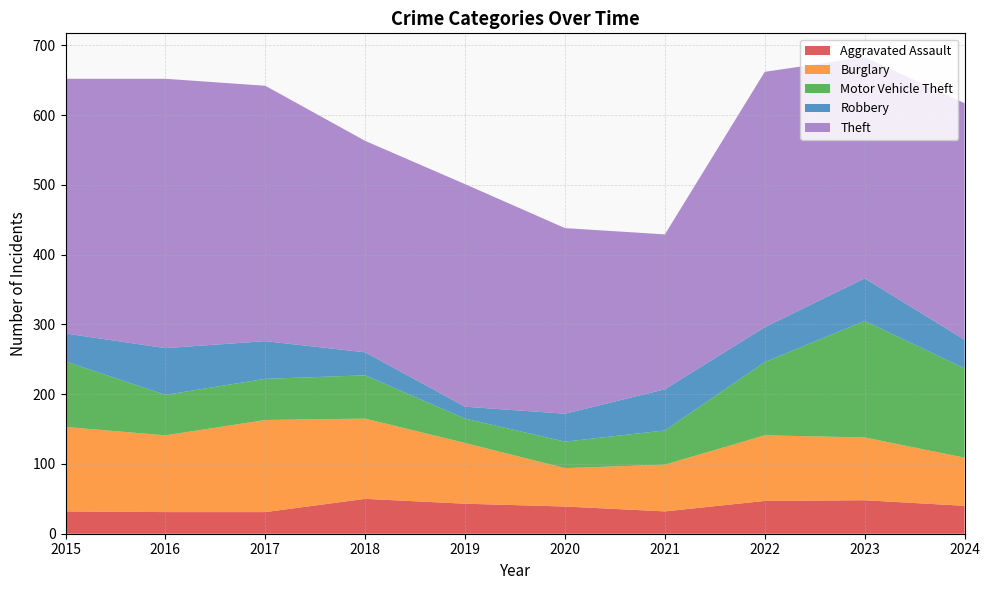

Reading right to left, transcribe all the data shown in this chart.

Aggravated Assault: 2024=40	2023=48	2022=47	2021=32	2020=39	2019=43	2018=50	2017=31	2016=31	2015=32
Burglary: 2024=69	2023=90	2022=94	2021=67	2020=55	2019=87	2018=115	2017=132	2016=110	2015=121
Motor Vehicle Theft: 2024=128	2023=167	2022=105	2021=49	2020=38	2019=35	2018=62	2017=59	2016=58	2015=94
Robbery: 2024=41	2023=61	2022=50	2021=59	2020=40	2019=17	2018=33	2017=54	2016=67	2015=40
Theft: 2024=339	2023=317	2022=366	2021=222	2020=266	2019=319	2018=303	2017=366	2016=386	2015=365